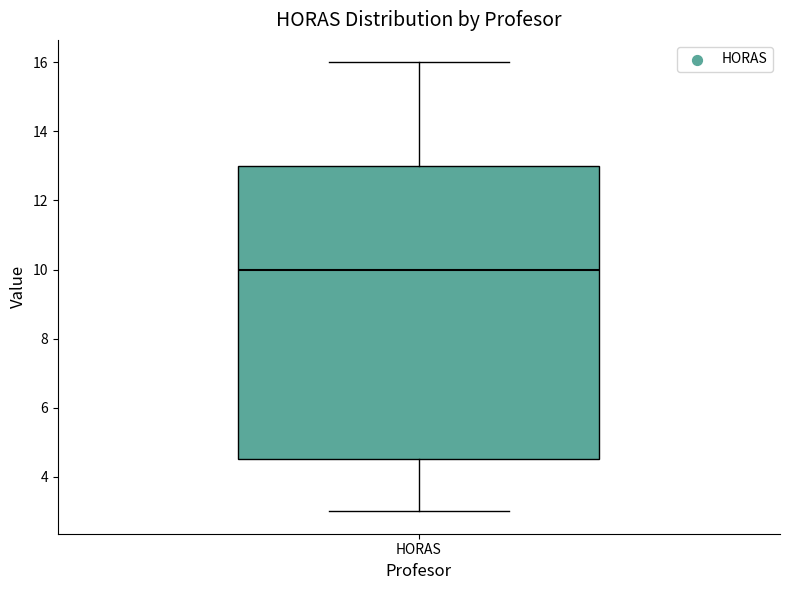

Where does the lower whisker of the box for HORAS end on the y-axis? The values are not printed on the chart, so give them approximately, as read against the axis.

3.0